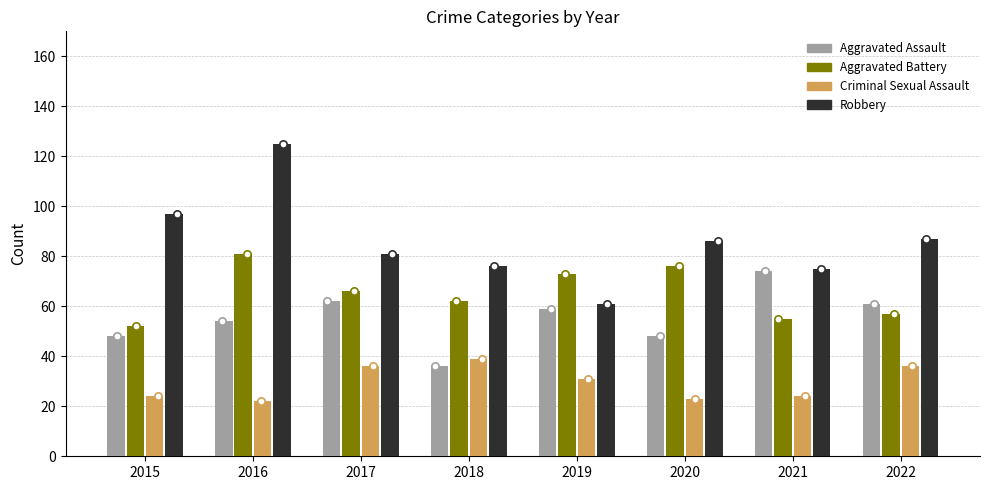

At how many categories does at least one series exceed 111?

1